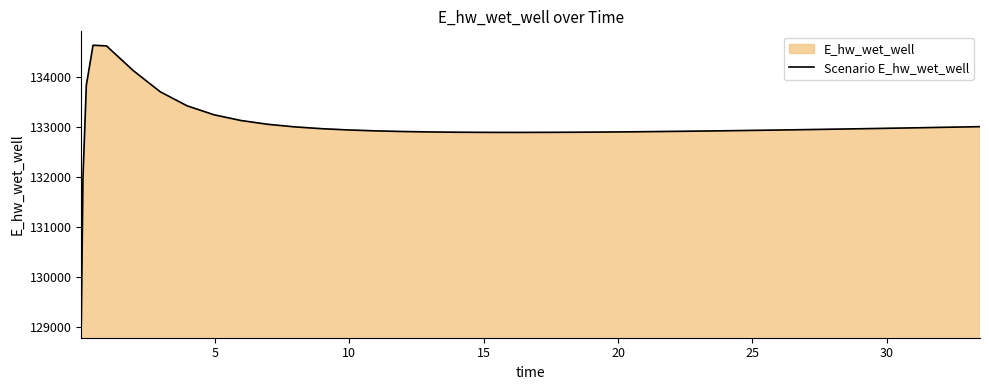

Reading right to left, extract all data points from this chart.

133003.7	132994.0	132984.5	132975.1	132966.0	132957.2	132948.7	132944.5	132936.5	132928.8	132925.2	132918.2	132911.7	132905.9	132900.7	132896.3	132892.8	132891.5	132890.3	132889.0	132889.1	132889.8	132892.8	132898.4	132907.1	132919.8	132937.9	132963.4	132999.4	133050.9	133126.4	133240.8	133419.1	133699.7	134120.9	134615.3	134628.0	133826.0	131970.0	129070.3